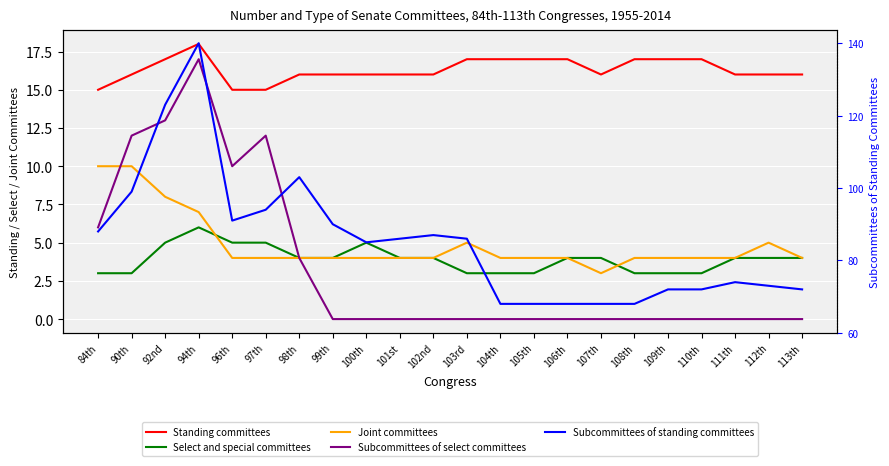

Which category has the lowest value in the Subcommittees of standing committees series?

104th